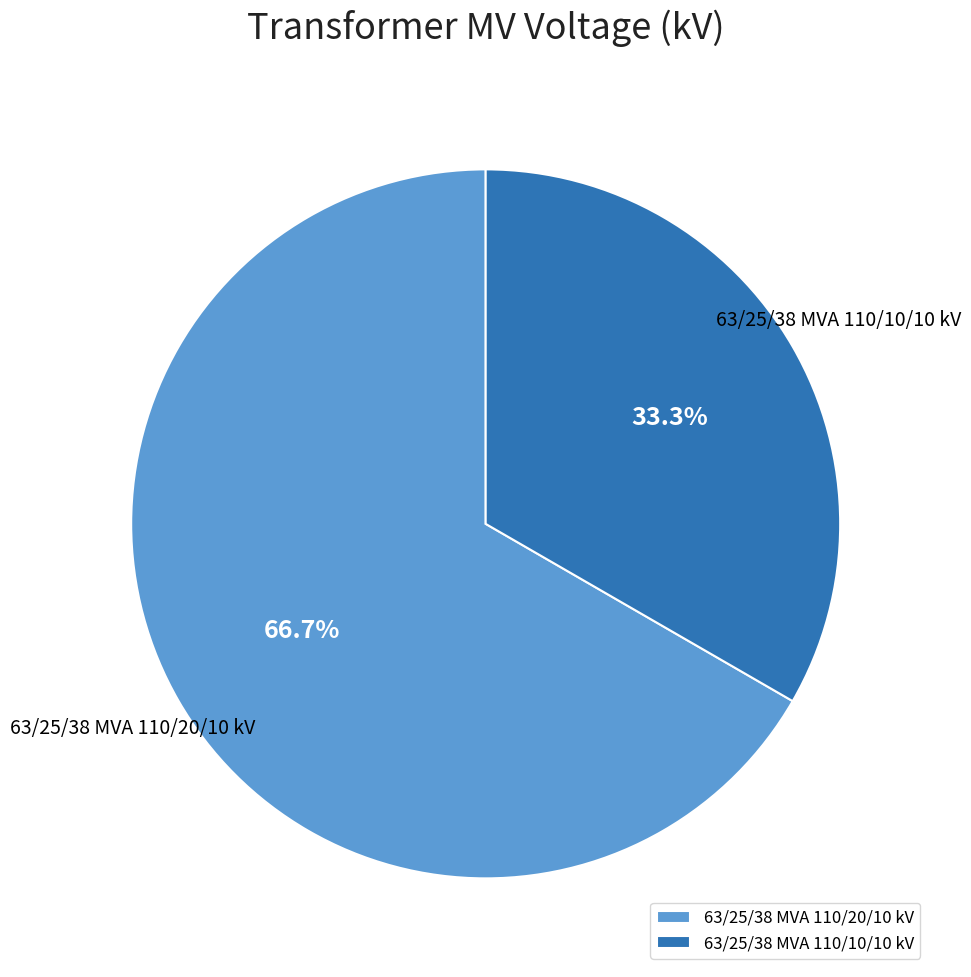

Rank the categories by value from highest to lowest.

63/25/38 MVA 110/20/10 kV, 63/25/38 MVA 110/10/10 kV